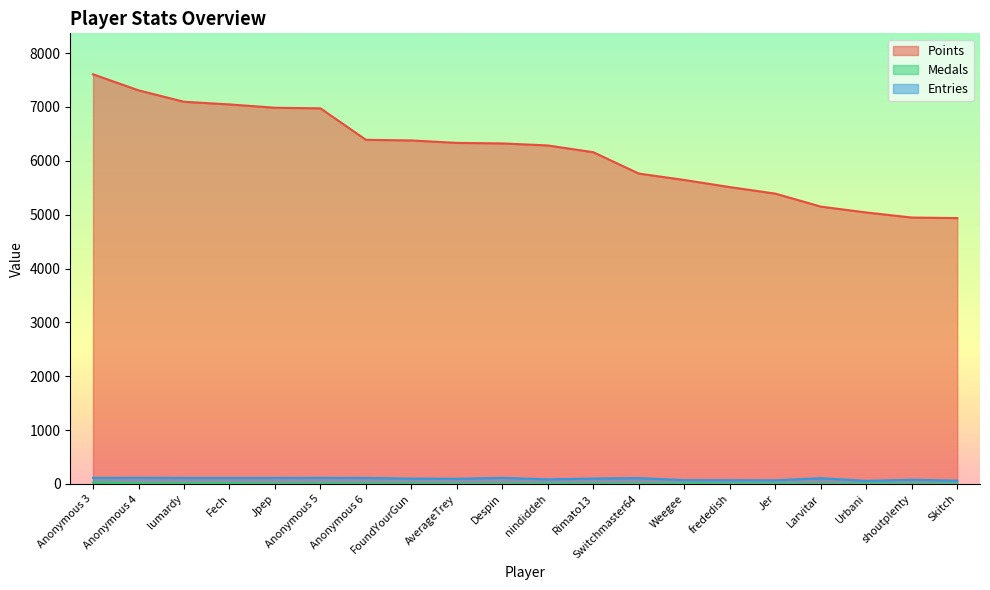

How many lines are shown in the chart?

3